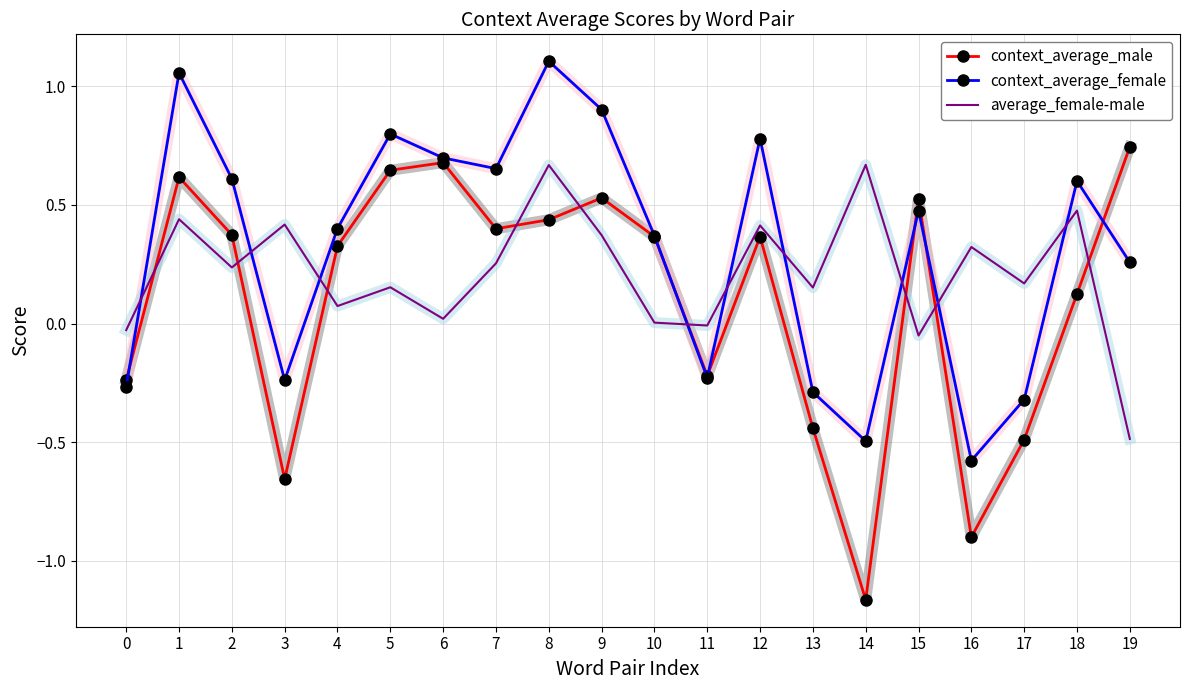

At which category does the chart reach its minimum across all series?

14